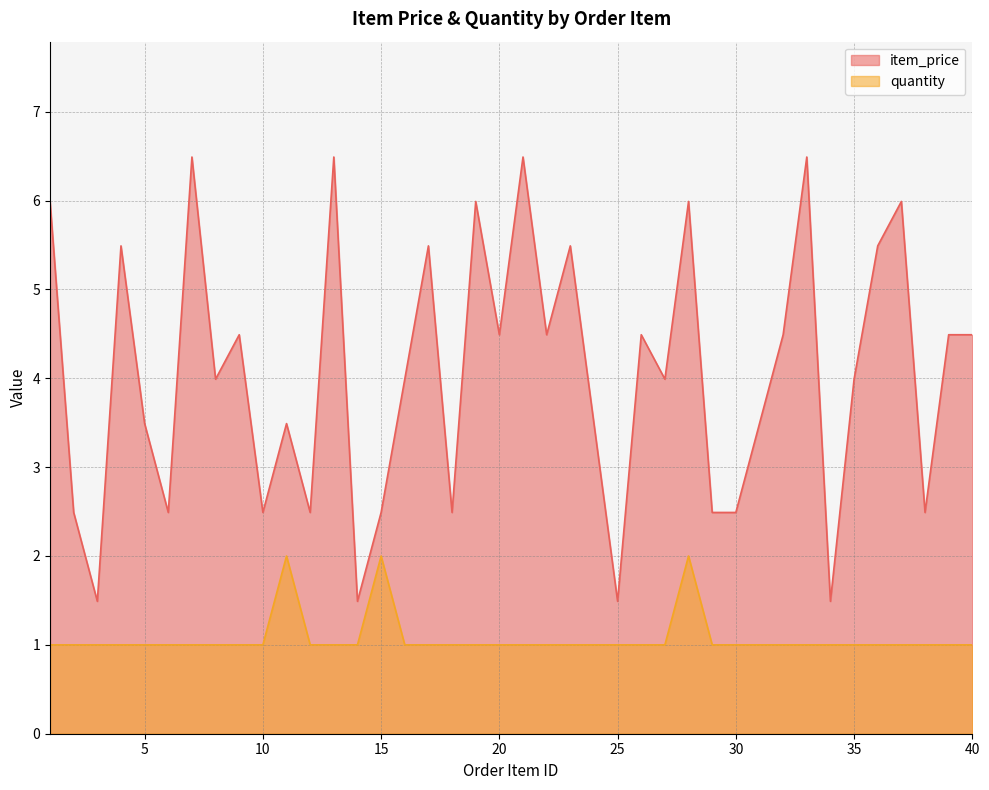

Reading right to left, transcribe all the data shown in this chart.

item_price: 40=4.5	39=4.5	38=2.5	37=6.0	36=5.5	35=4.0	34=1.5	33=6.5	32=4.5	31=3.5	30=2.5	29=2.5	28=6.0	27=4.0	26=4.5	25=1.5	24=3.5	23=5.5	22=4.5	21=6.5	20=4.5	19=6.0	18=2.5	17=5.5	16=4.0	15=2.5	14=1.5	13=6.5	12=2.5	11=3.5	10=2.5	9=4.5	8=4.0	7=6.5	6=2.5	5=3.5	4=5.5	3=1.5	2=2.5	1=6.0
quantity: 40=1.0	39=1.0	38=1.0	37=1.0	36=1.0	35=1.0	34=1.0	33=1.0	32=1.0	31=1.0	30=1.0	29=1.0	28=2.0	27=1.0	26=1.0	25=1.0	24=1.0	23=1.0	22=1.0	21=1.0	20=1.0	19=1.0	18=1.0	17=1.0	16=1.0	15=2.0	14=1.0	13=1.0	12=1.0	11=2.0	10=1.0	9=1.0	8=1.0	7=1.0	6=1.0	5=1.0	4=1.0	3=1.0	2=1.0	1=1.0